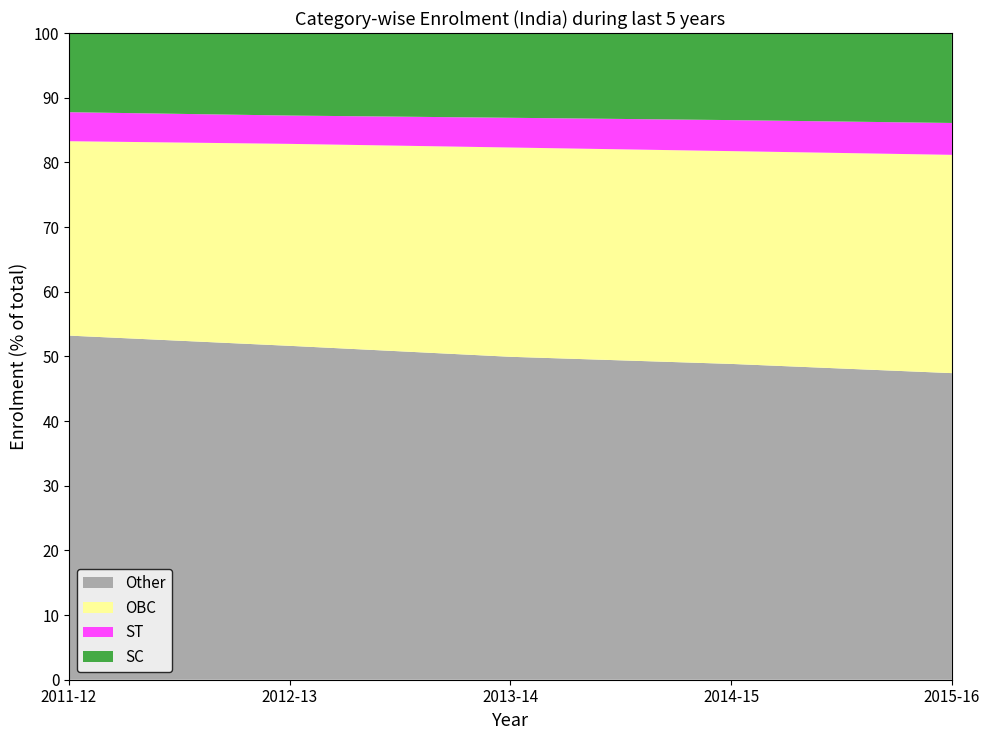

What is the difference between the second highest and minimum values in the Other series?

4.2